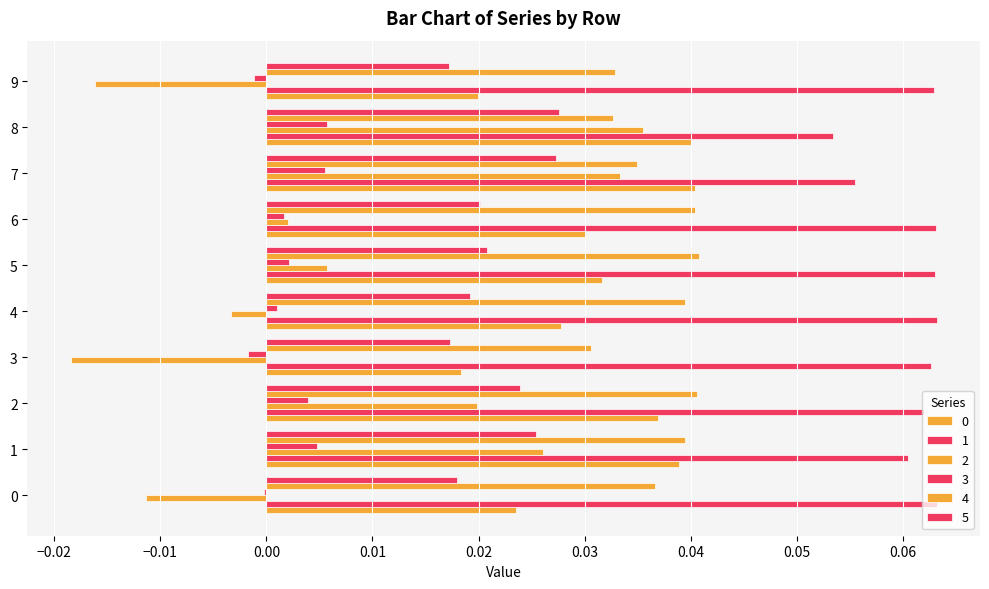

How many categories are shown in the chart?

10